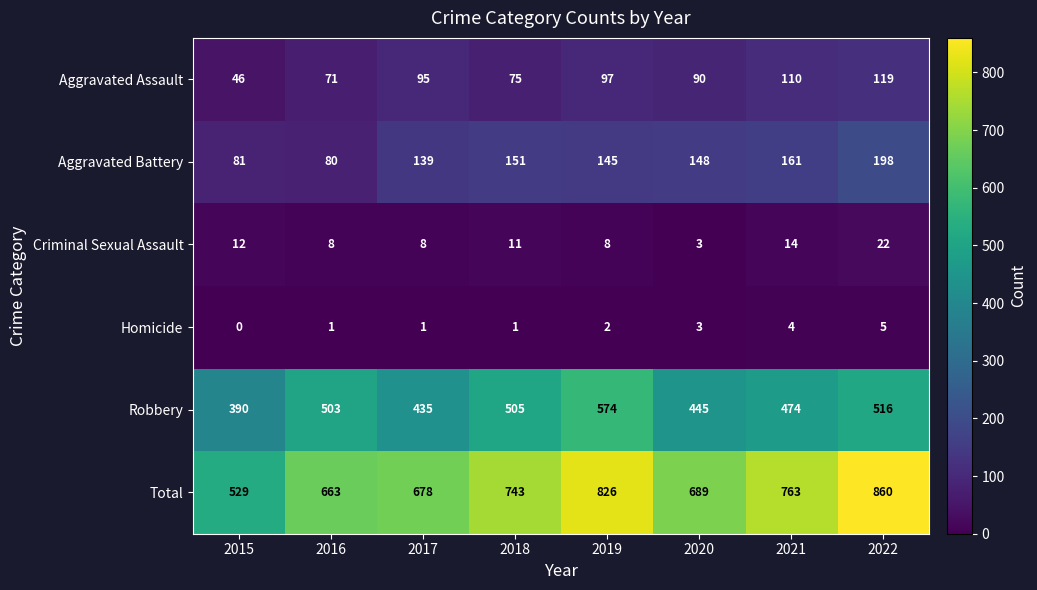

Which series has the largest range (max minus min)?

Total